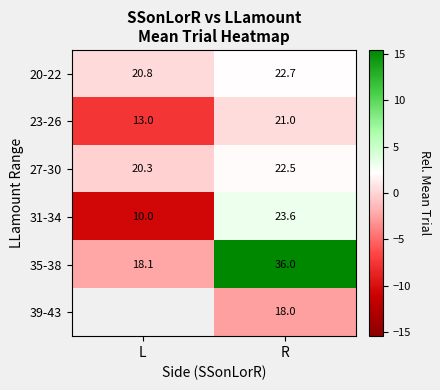

Is the value of 20-22 at L greater than the value of 27-30 at R?

No